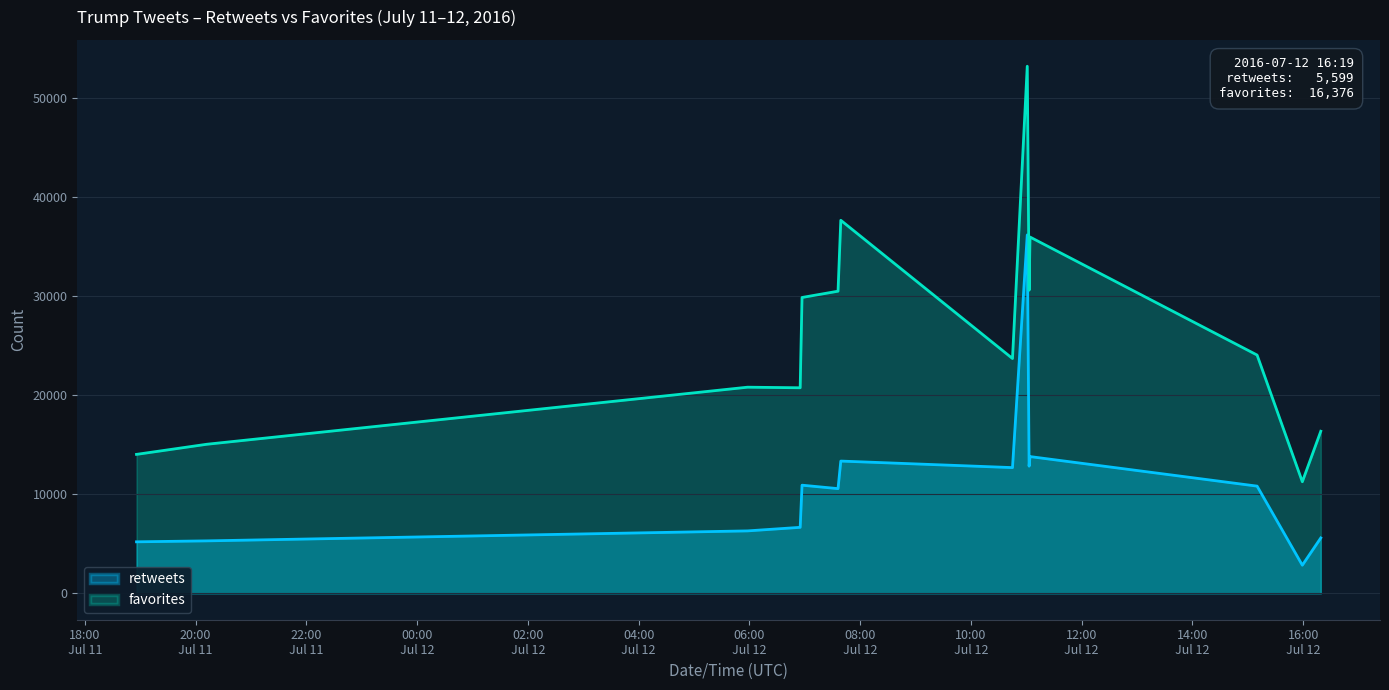

What is the minimum value shown in the chart?

2847